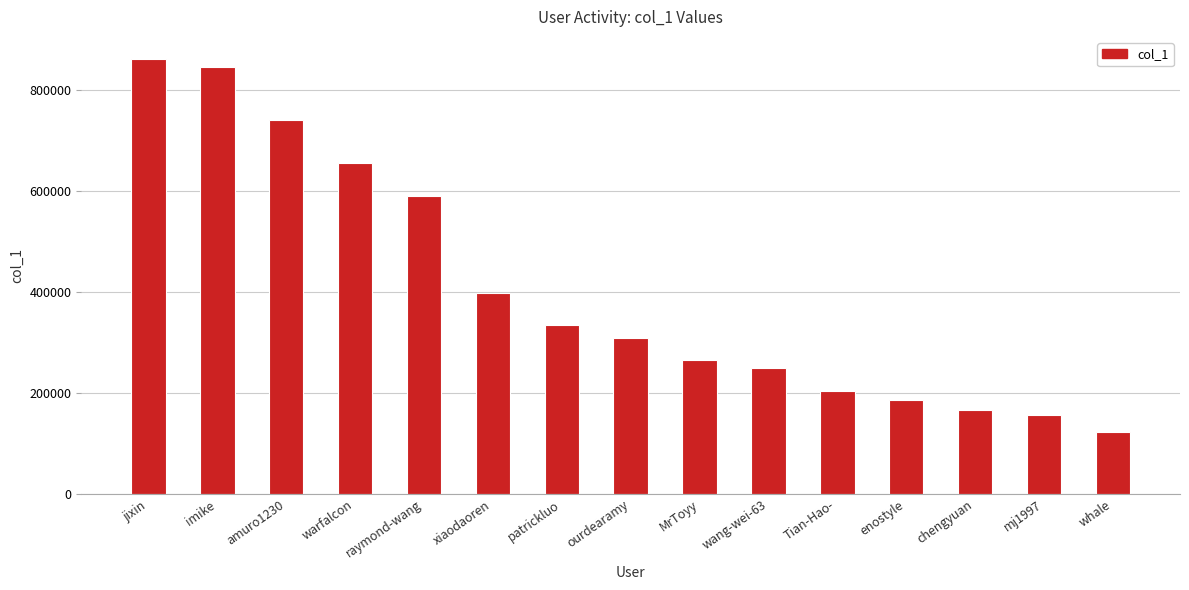

How many data points are less than 309531?

7